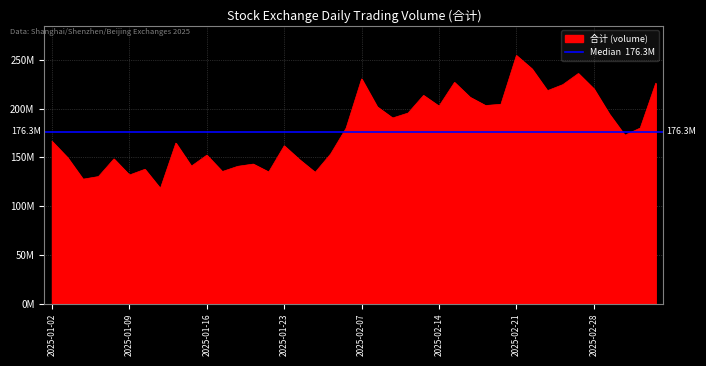

Count the number of values greater than 179905908.

20